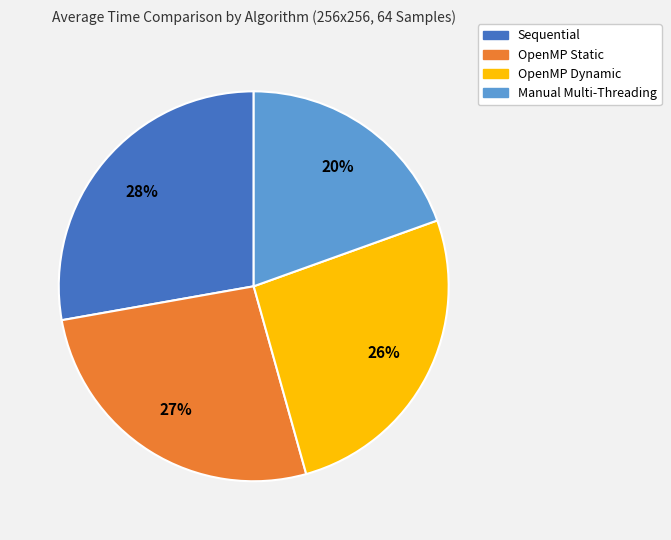

Do Manual Multi-Threading and OpenMP Static together represent more than half of the pie?

No